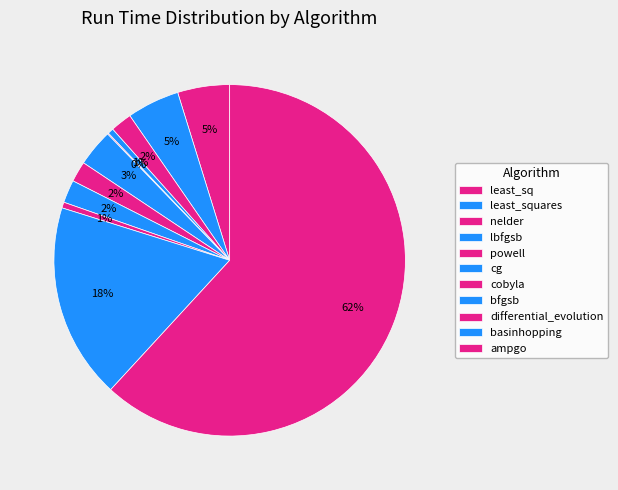

How much of the chart is everything except cobyla?

98.1%